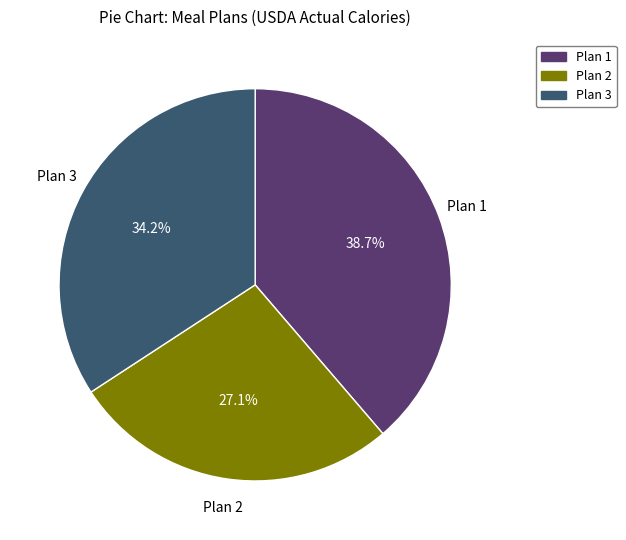

Count the number of slices in the pie.

3